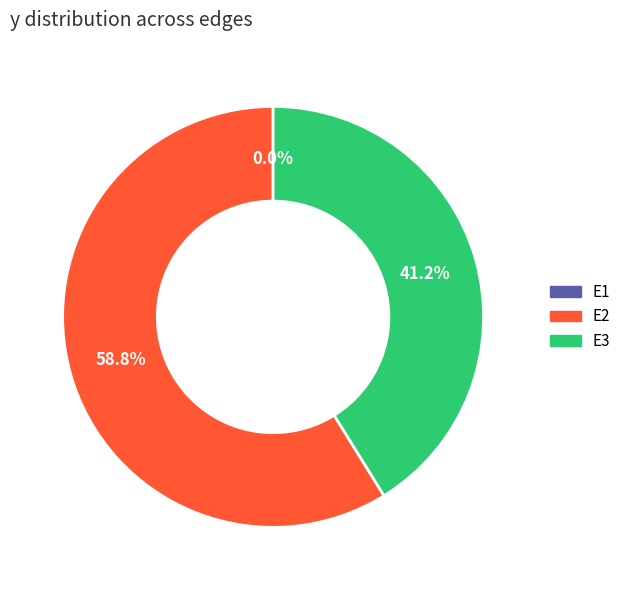

Is E3 the majority of the pie?

No